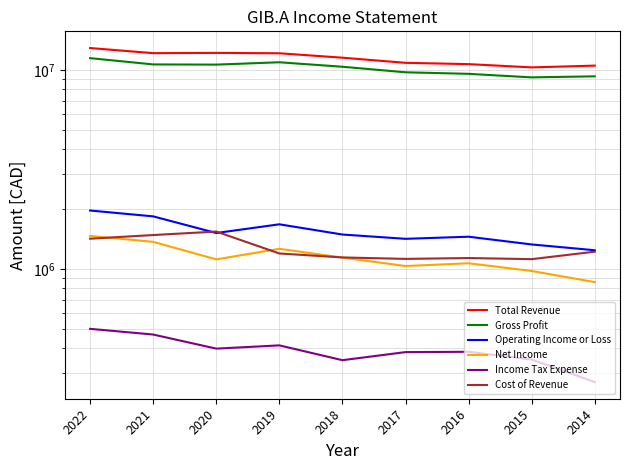

What is the smallest value displayed?

270800